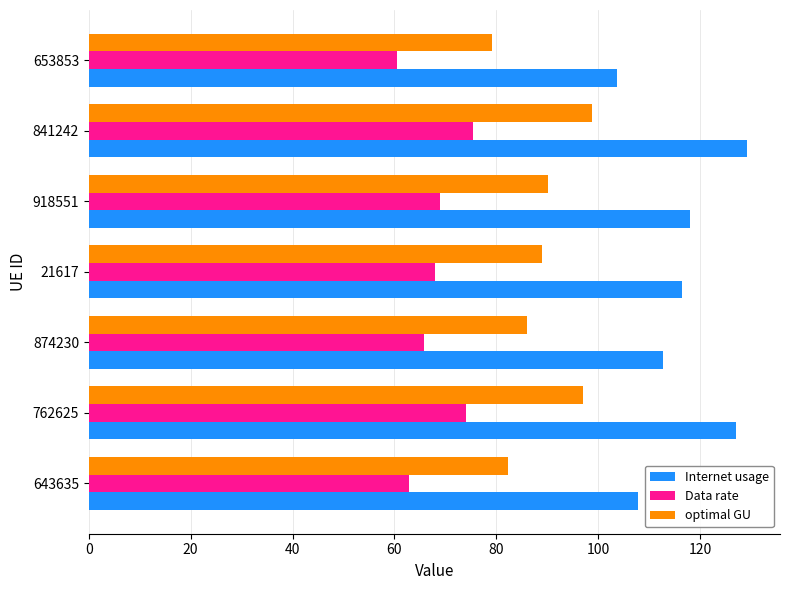

Which series has the widest spread of values?

Internet usage